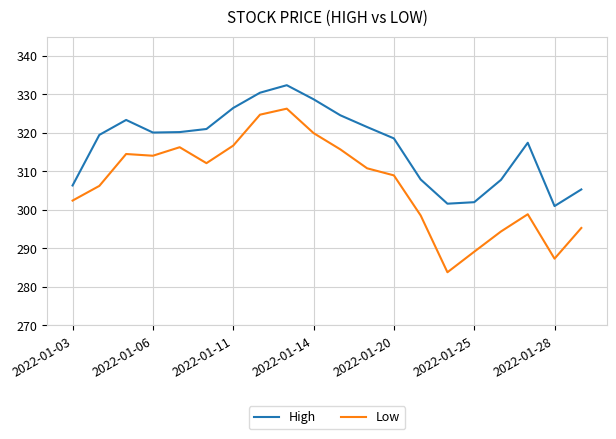

What is the lowest value of the Low series?

283.8